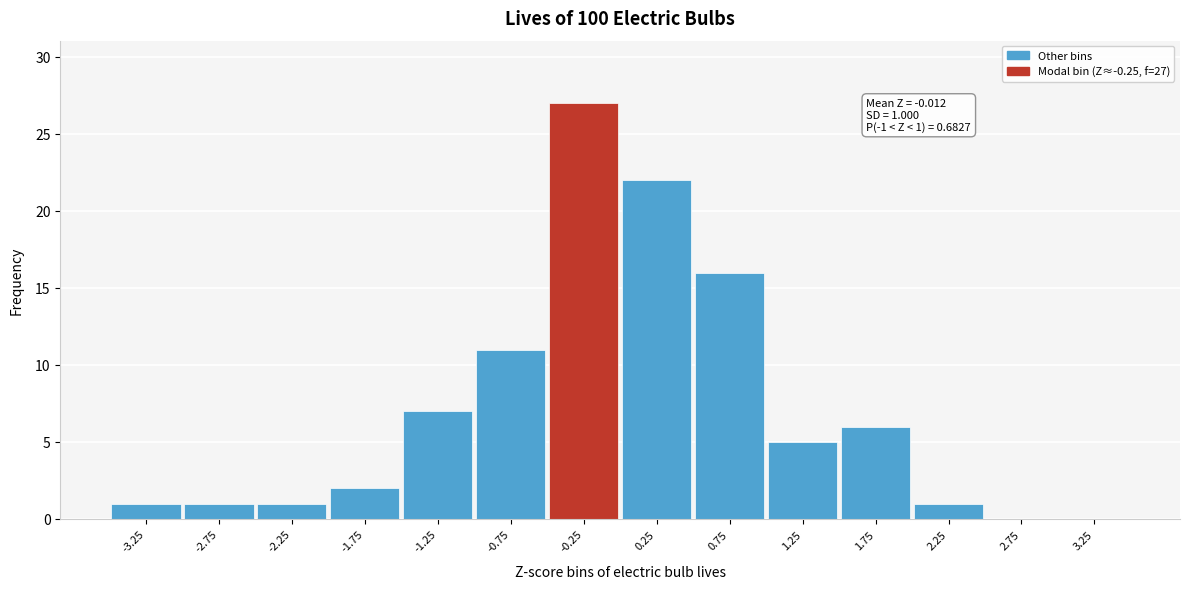

Reading right to left, what are all the values shown in this chart?

3.25=0	2.75=0	2.25=1	1.75=6	1.25=5	0.75=16	0.25=22	-0.25=27	-0.75=11	-1.25=7	-1.75=2	-2.25=1	-2.75=1	-3.25=1